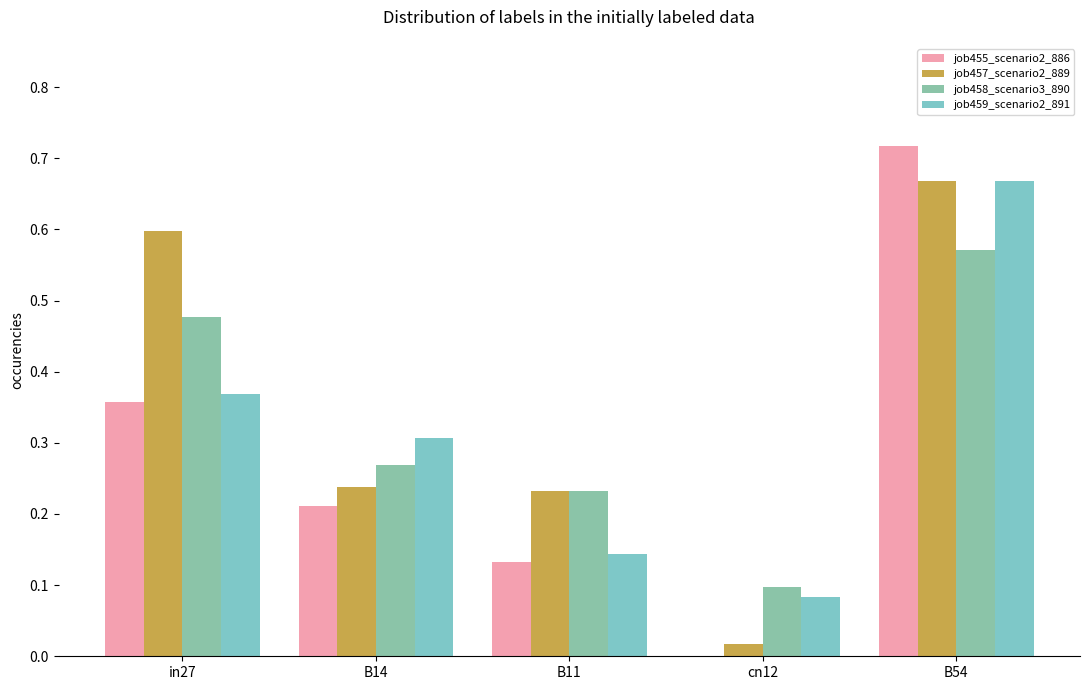

Where is job458_scenario3_890 nearest to the value 0?

cn12